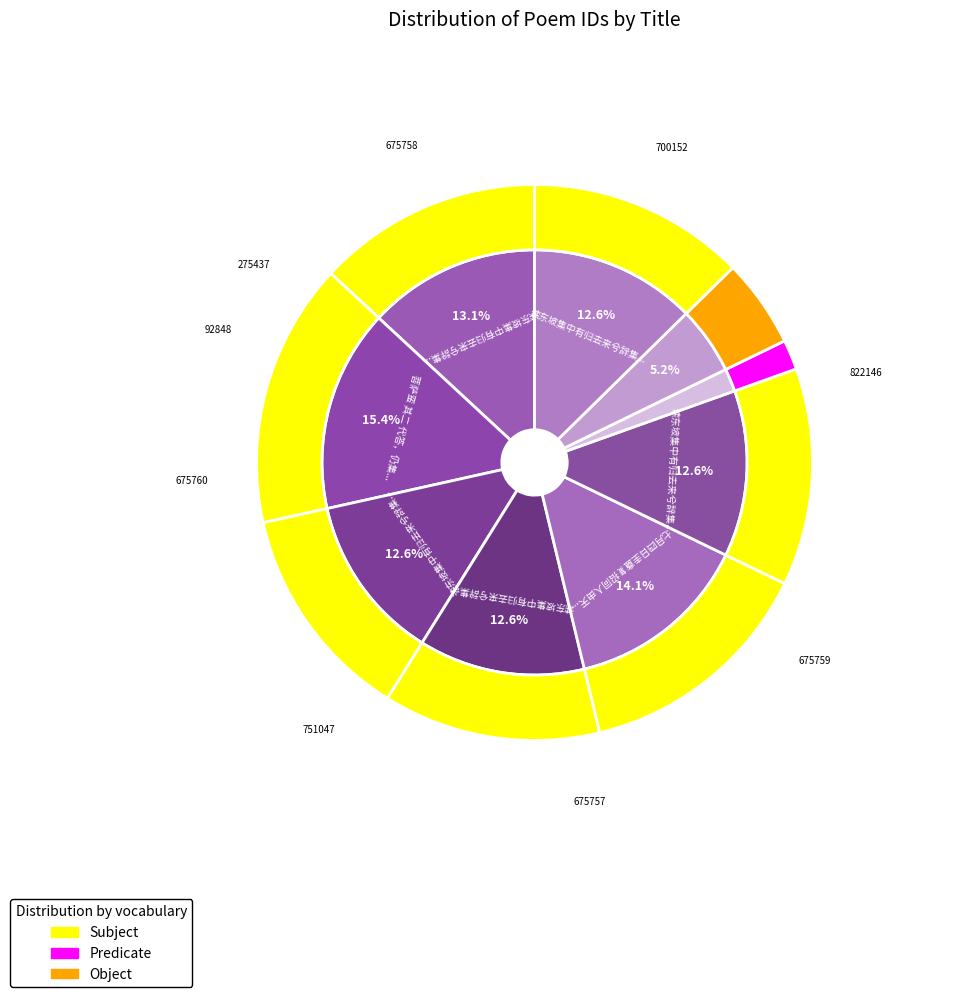

What portion of the pie excludes 读东坡集中有归去来兮辞集字诗喜其用韵仍集字和之 其四?

87.4%